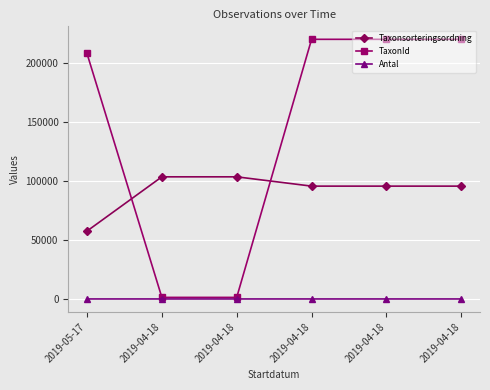

True or false: Antal has more than 1 points higher than both neighbors.

False